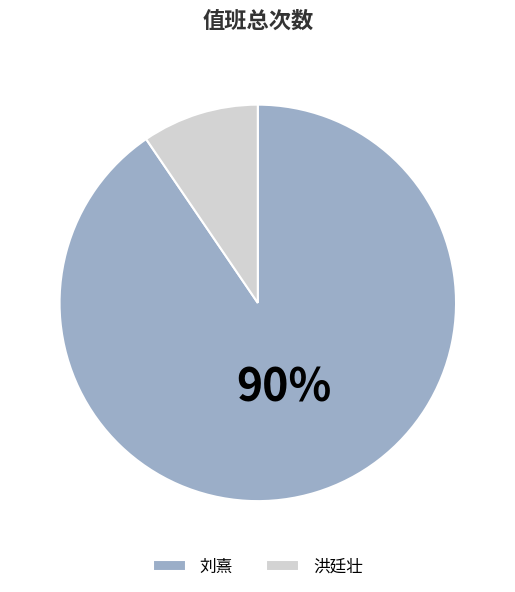

What is the largest slice in the pie chart?

刘熹